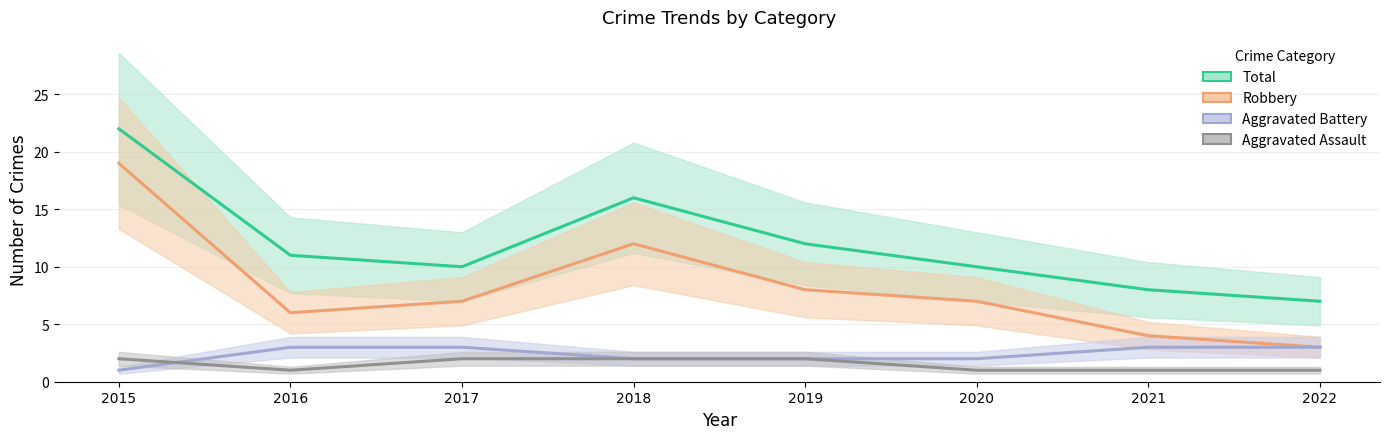

At which category does the chart reach its peak across all series?

2015